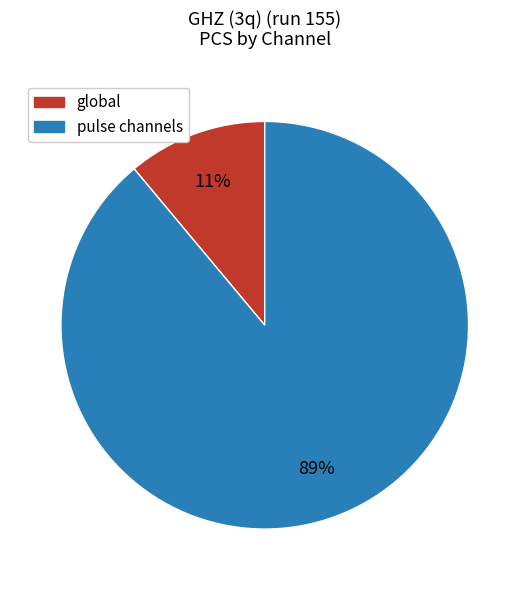

Is there any slice that represents more than half of the pie?

Yes